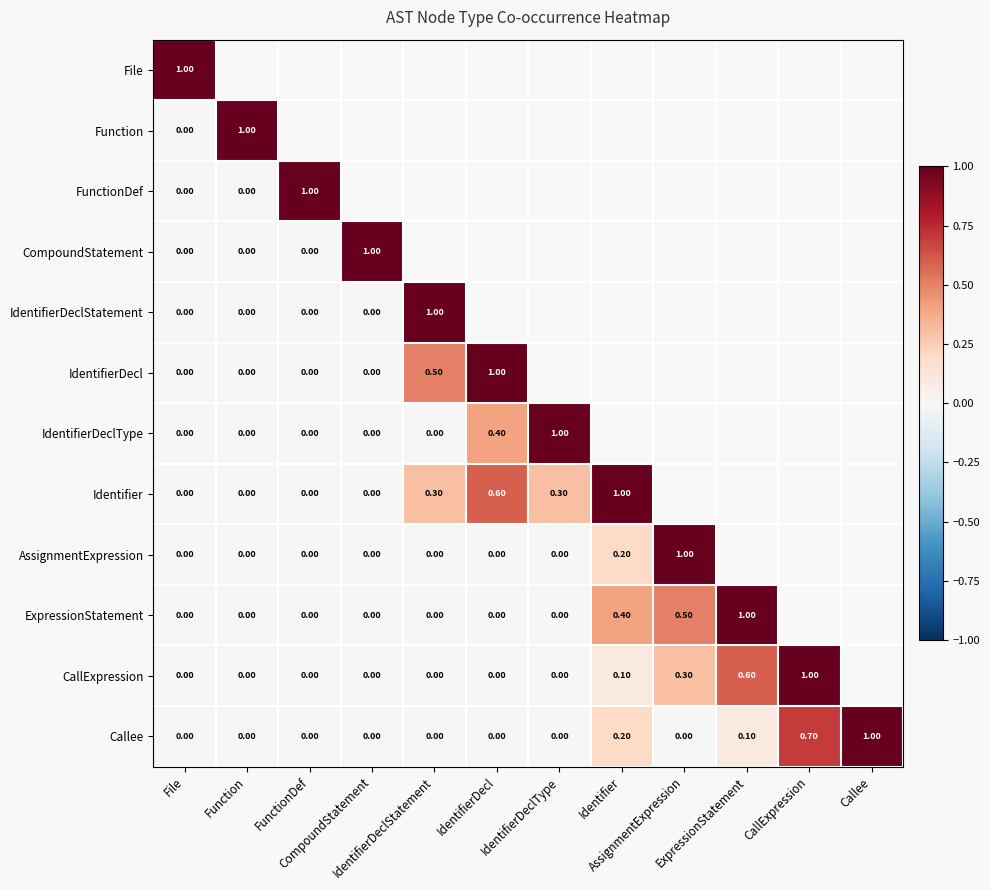

The value of AssignmentExpression at IdentifierDeclStatement is 0.0. True or false?

True